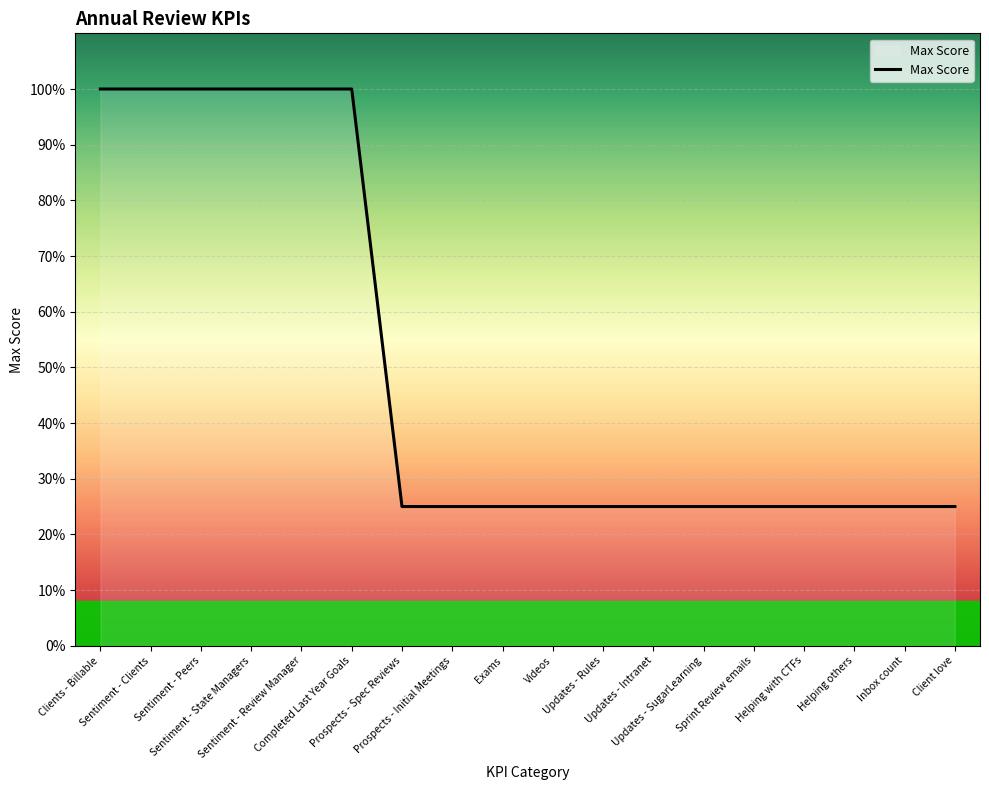

Which label corresponds to the largest value in the chart?

Clients - Billable